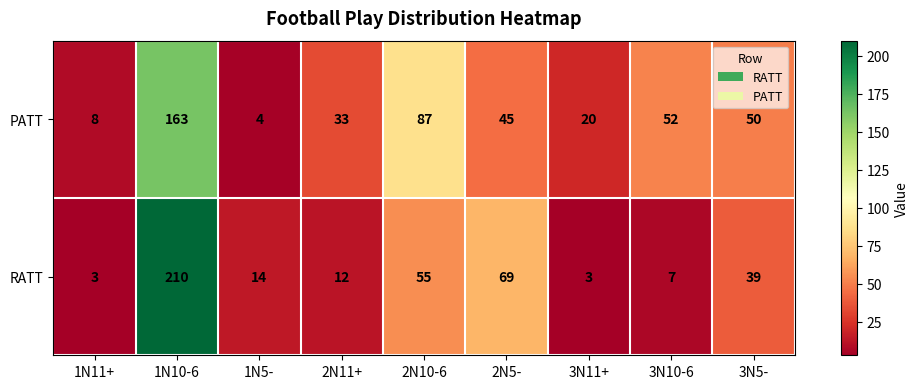

True or false: RATT has a value of 54 at 1N10-6.

False